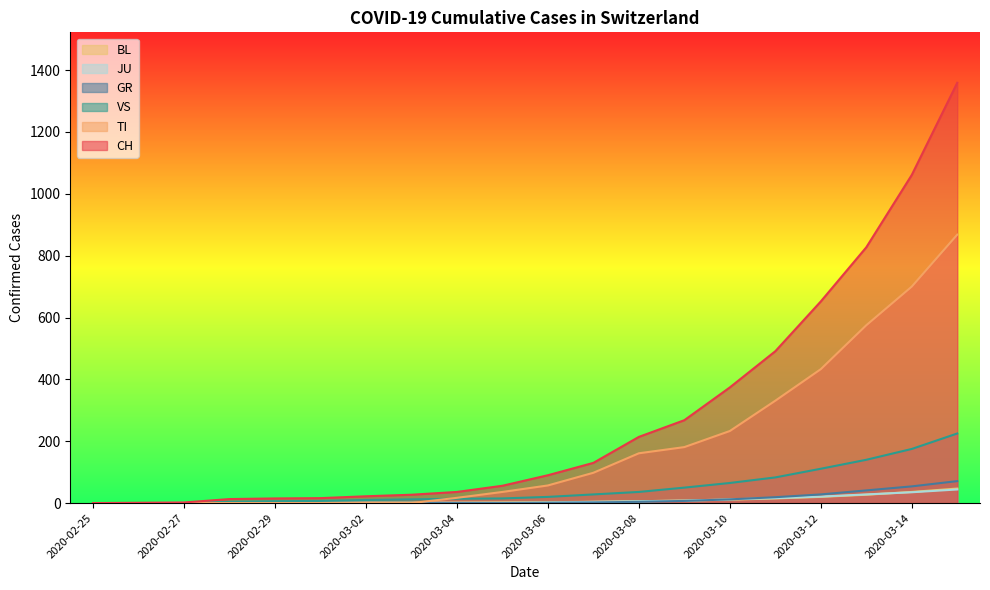

What is the maximum value for TI?

868